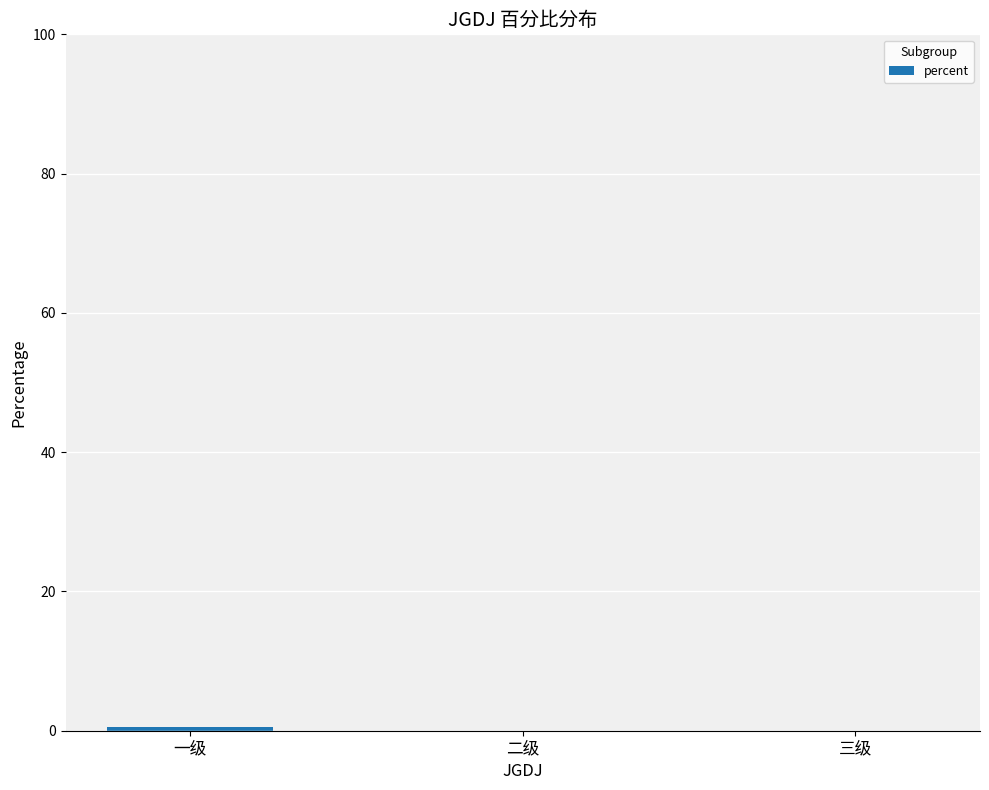

What is the sum of all values?

0.5